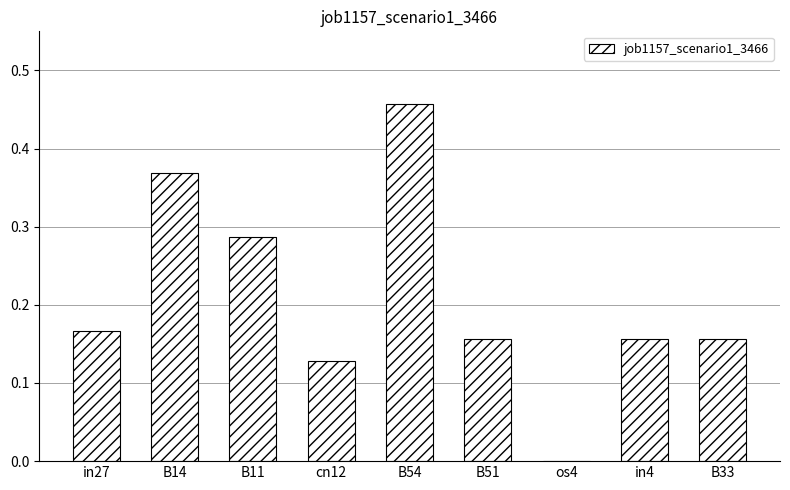

How many values are above zero?

8